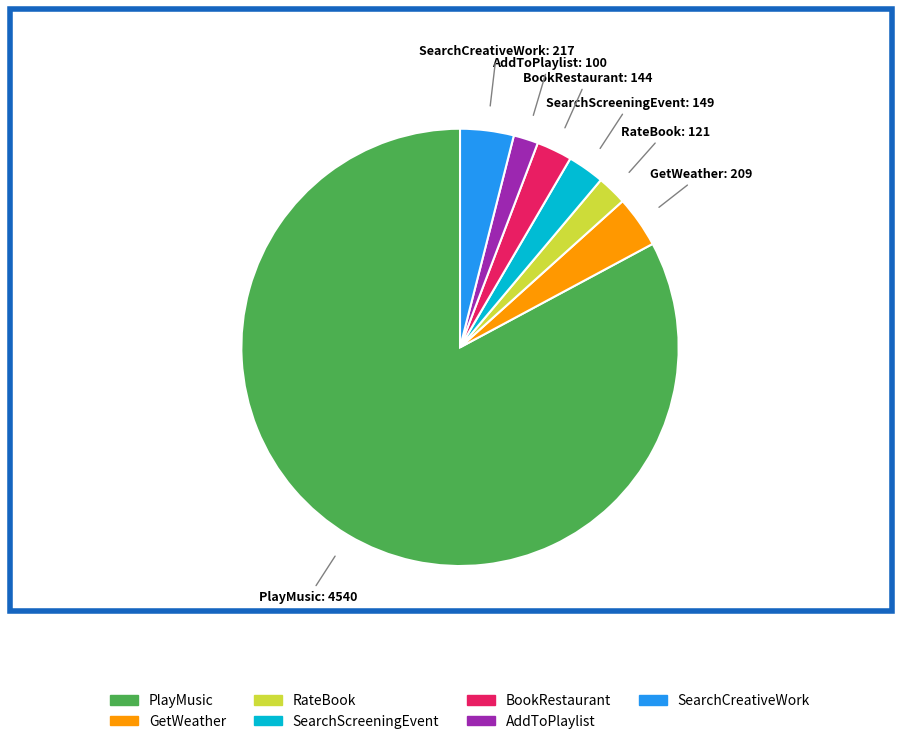

Do BookRestaurant and RateBook together represent more than half of the pie?

No